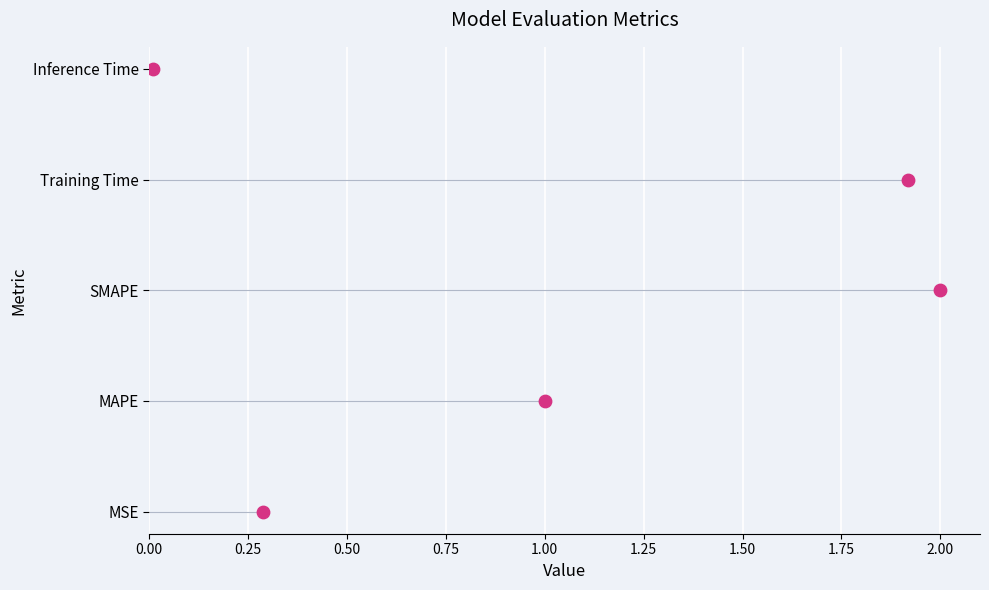

Between 0.25 and 1.00, which is larger?

1.00